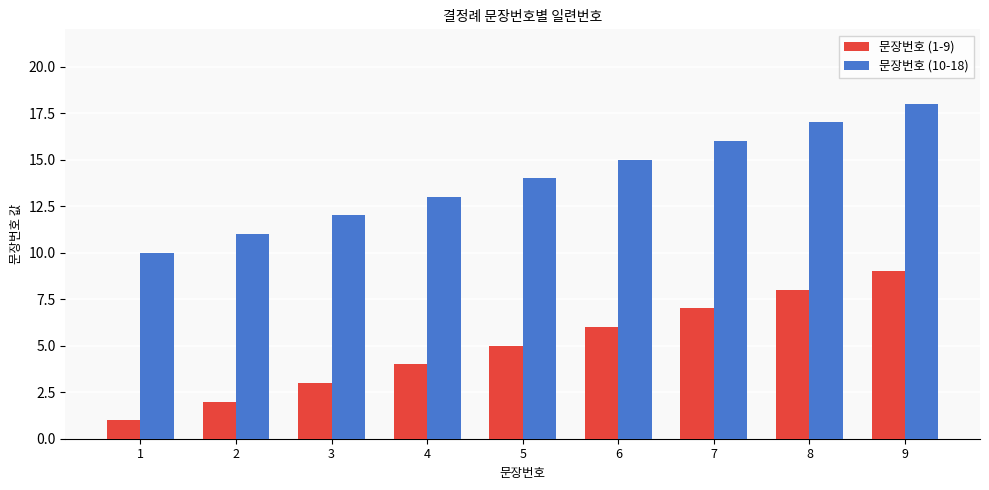

The 문장번호 (10-18) series shows 20 at 4. True or false?

False